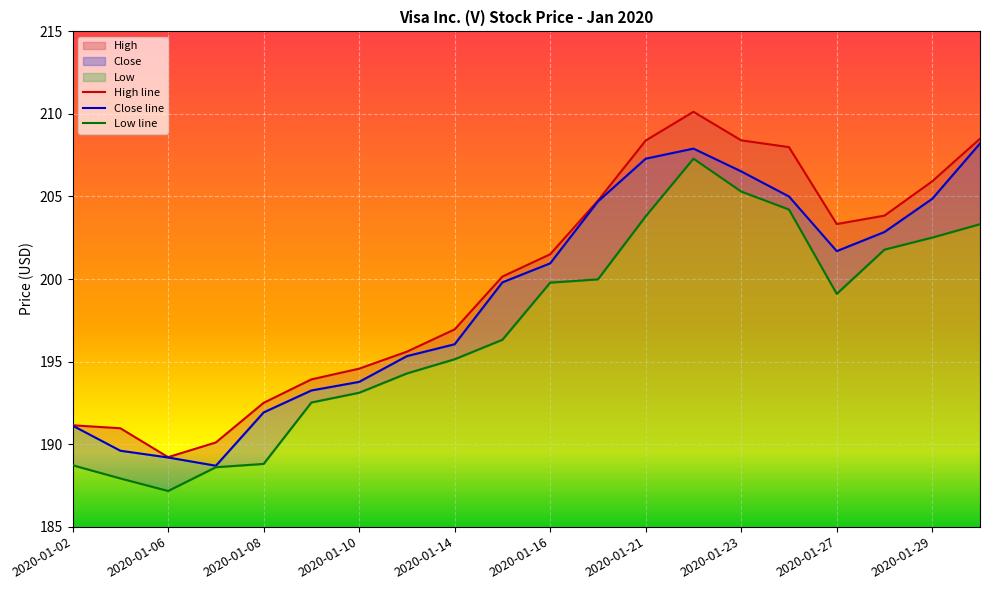

What are all the series names shown in the legend?

High, Close, Low